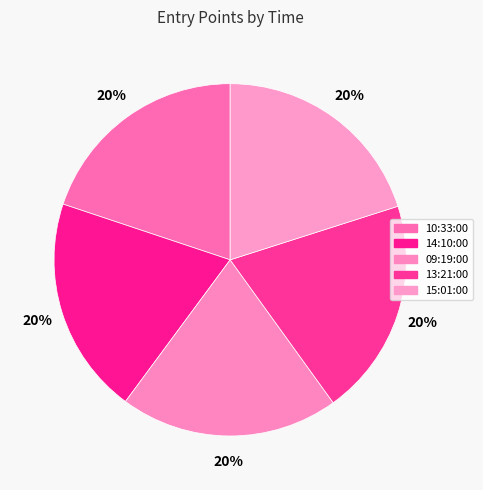

How many segments does this pie chart have?

5